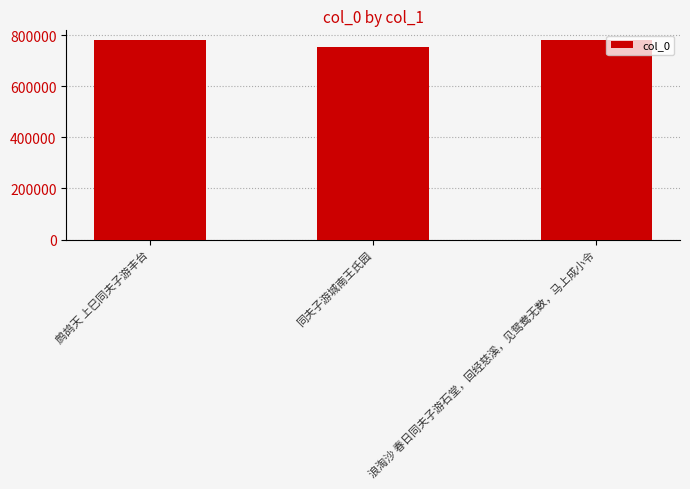

What is the smallest value displayed?

754684